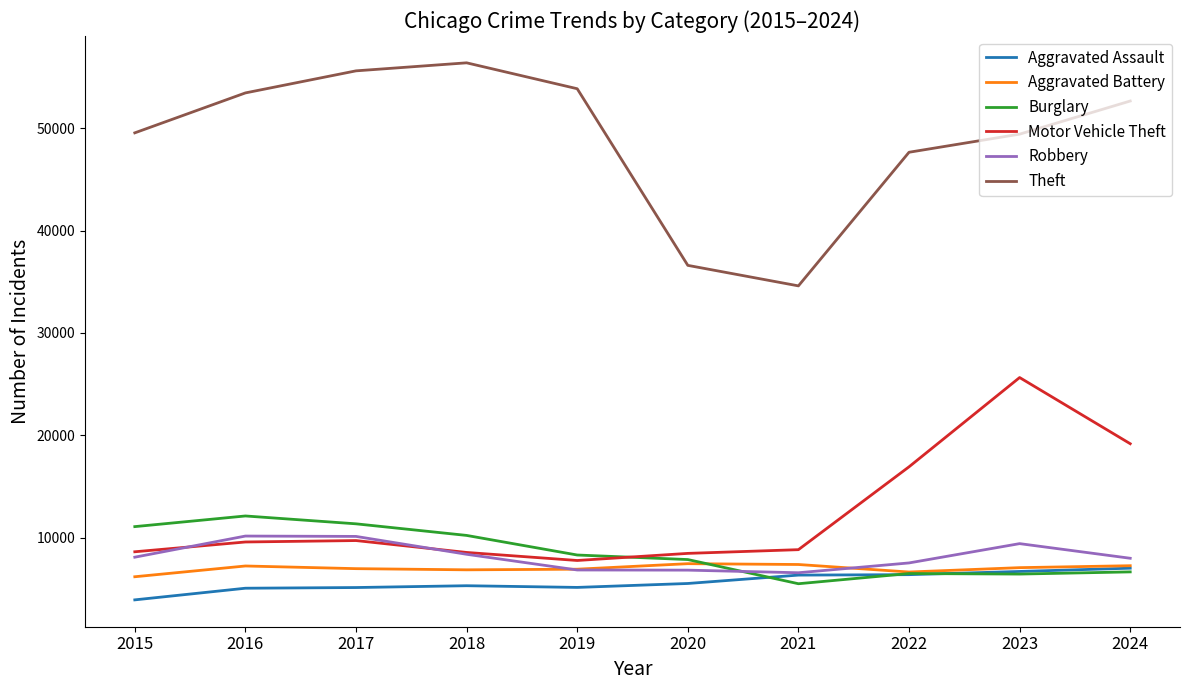

What value does the Robbery series have at 2021, to the nearest 50?

6550